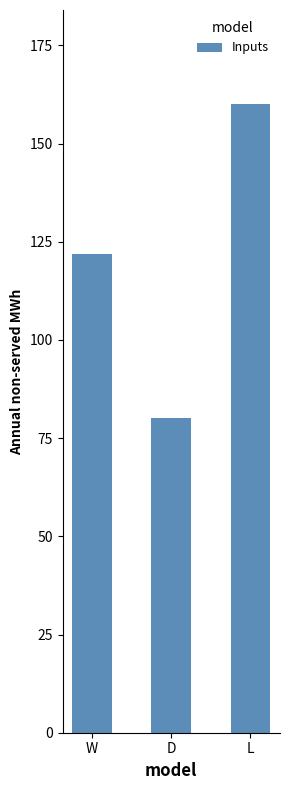

What is the sum of the values at W and L?

282